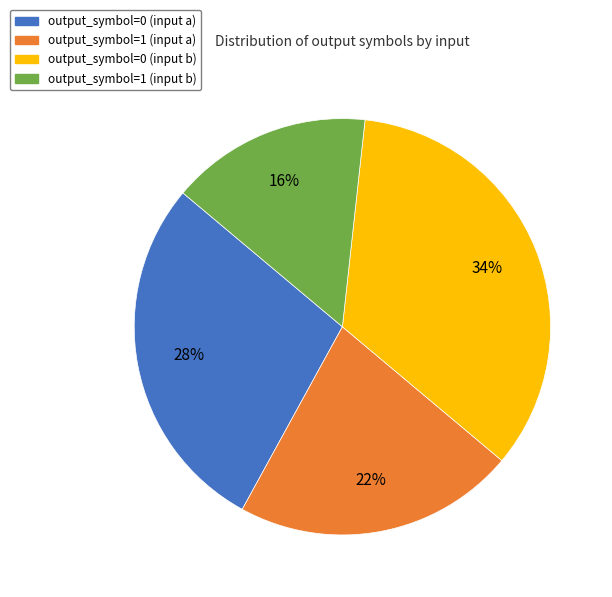

To the nearest percent, what percentage of the pie is output_symbol=1 (input a)?

22%